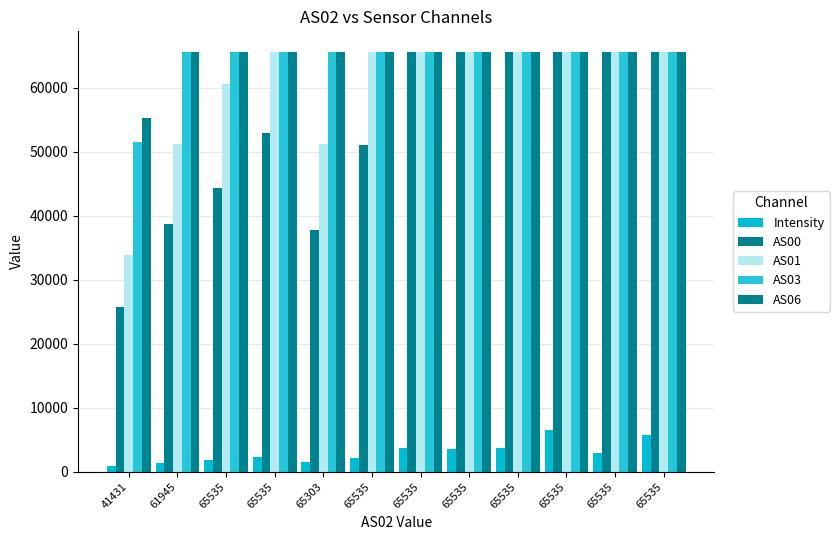

Reading left to right, what are all the values shown in this chart?

Intensity: 922.8	1419.4	1853.9	2240.9	1506.7	2075.0	3781.0	3577.1	3680.7	6451.5	2896.0	5750.5
AS00: 25803.0	38765.0	44351.0	52916.0	37791.0	51003.0	65535.0	65535.0	65535.0	65535.0	65535.0	65535.0
AS01: 33863.0	51243.0	60604.0	65535.0	51284.0	65535.0	65535.0	65535.0	65535.0	65535.0	65535.0	65535.0
AS03: 51588.0	65535.0	65535.0	65535.0	65535.0	65535.0	65535.0	65535.0	65535.0	65535.0	65535.0	65535.0
AS06: 55330.0	65535.0	65535.0	65535.0	65535.0	65535.0	65535.0	65535.0	65535.0	65535.0	65535.0	65535.0